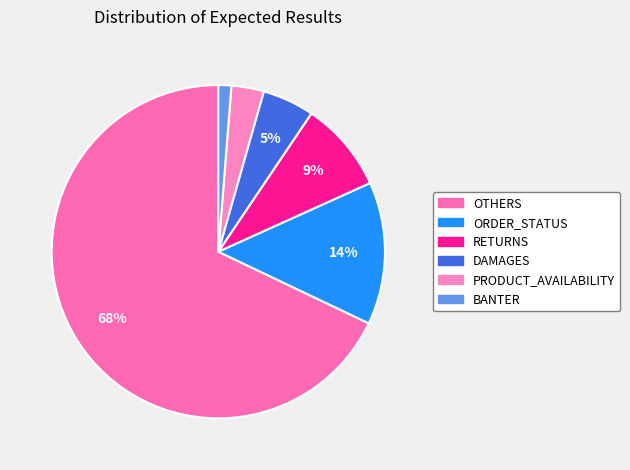

Which category accounts for the majority?

OTHERS